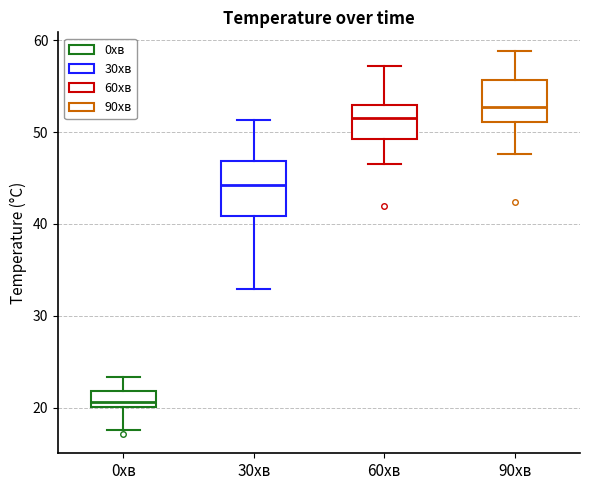

Where is the upper edge of the box for 0хв on the y-axis? The values are not printed on the chart, so give them approximately, as read against the axis.

22